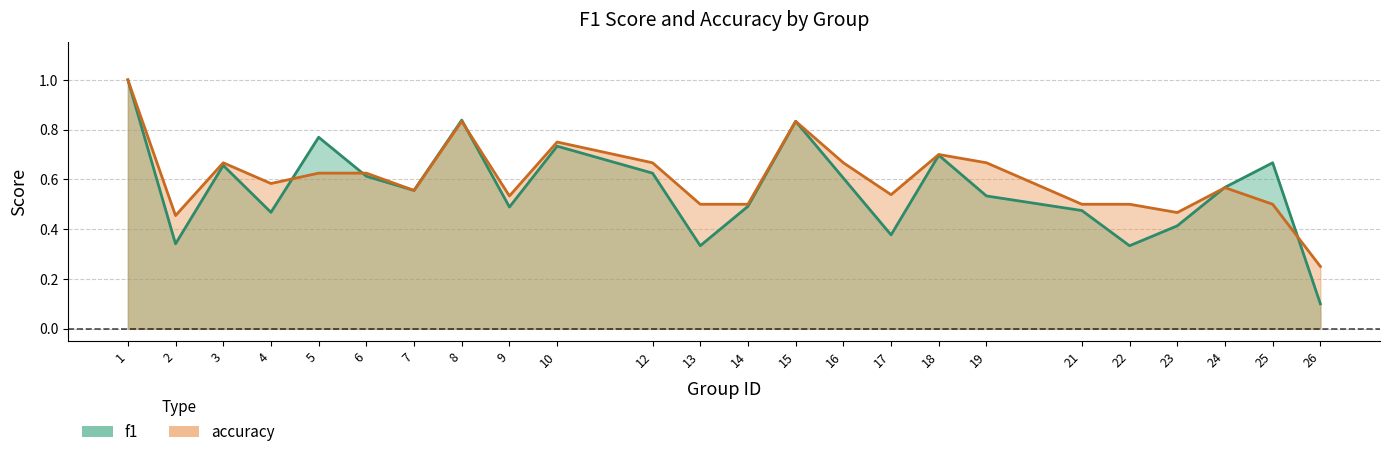

After their last crossing, which series has the higher values: accuracy or f1?

accuracy